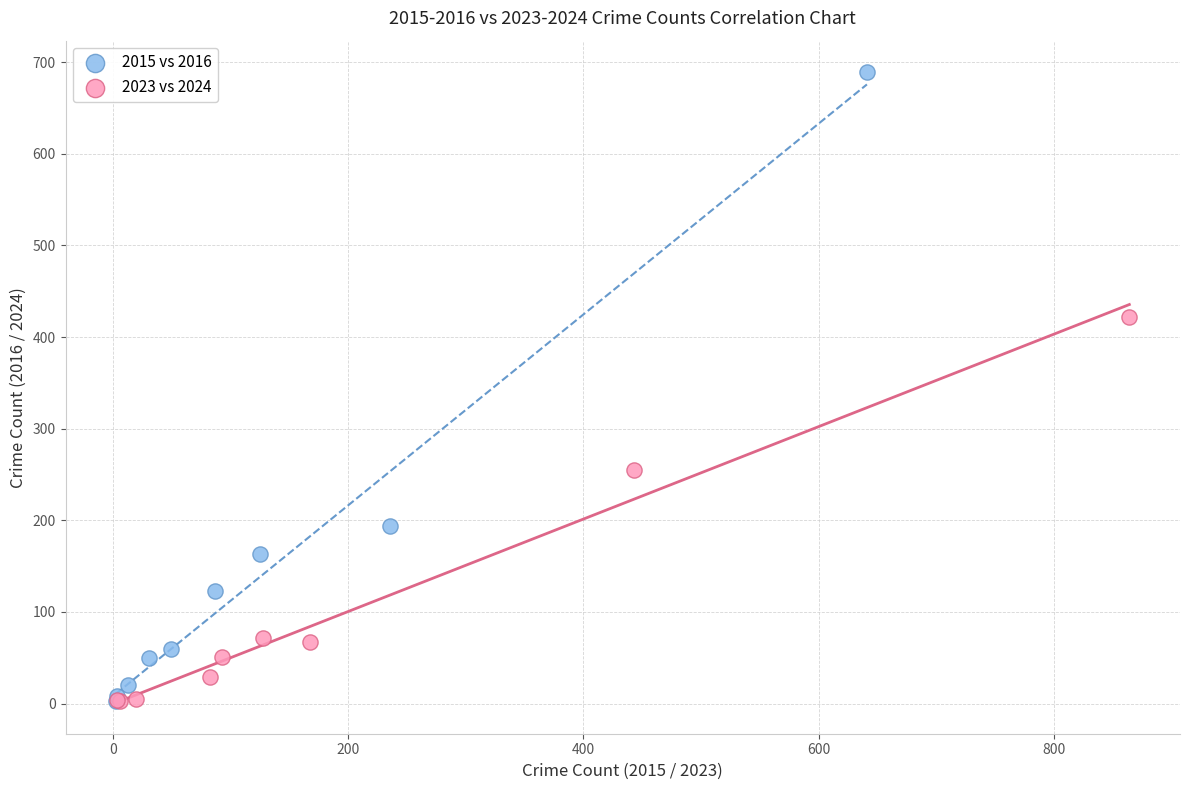

What are all the series names shown in the legend?

2015 vs 2016, 2023 vs 2024